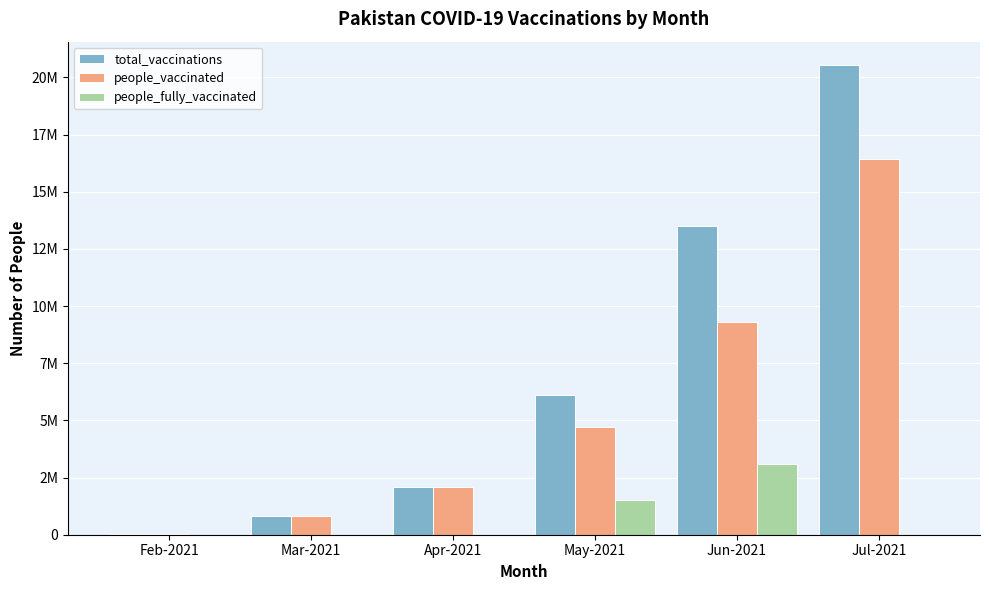

Rank the series at Feb-2021 from lowest to highest value.

people_fully_vaccinated, total_vaccinations, people_vaccinated